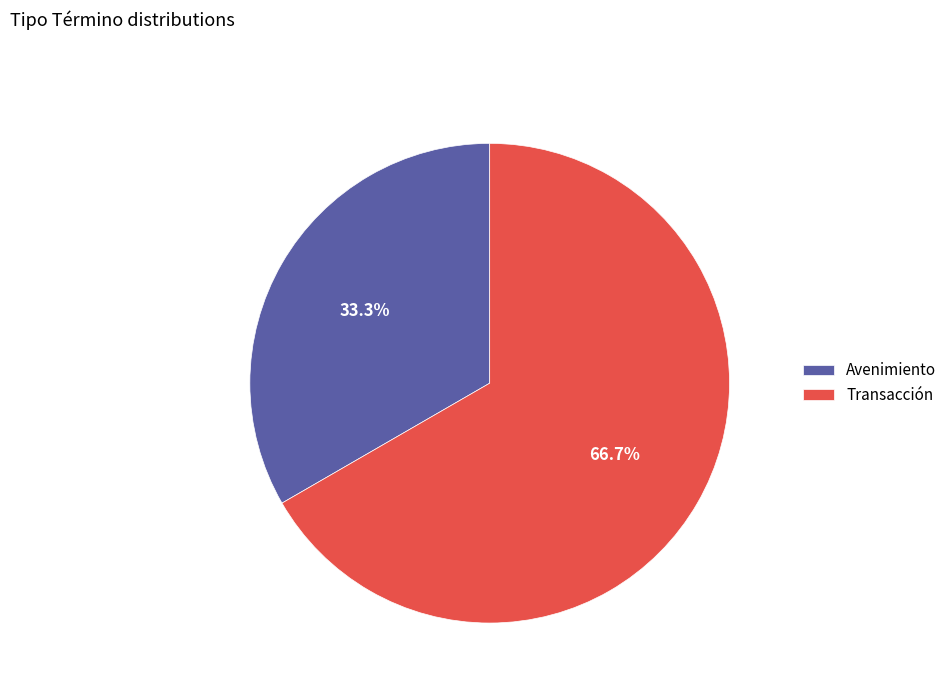

To the nearest percent, what is the difference between the Avenimiento and Transacción slice percentages?

33%